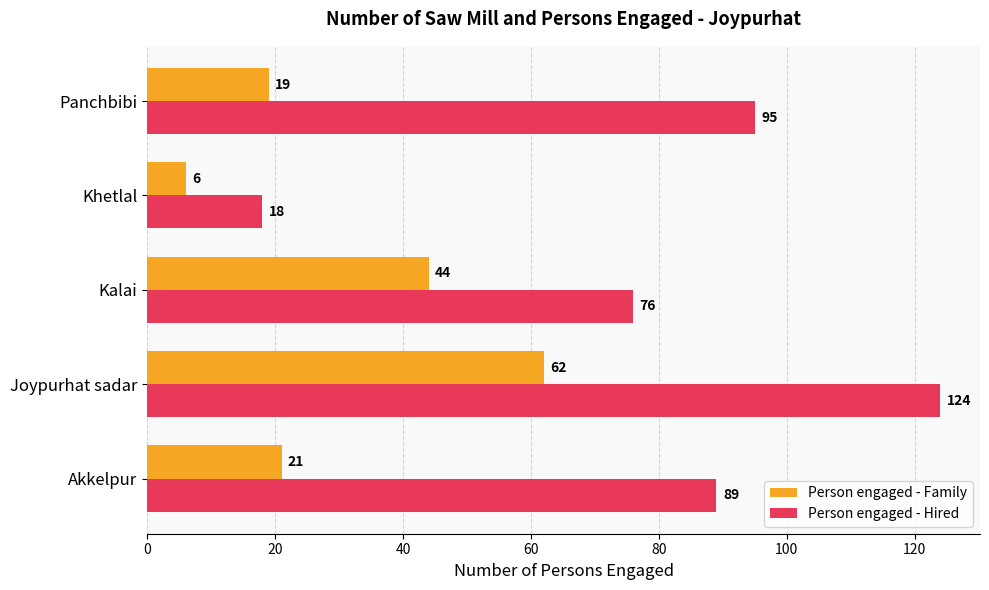

What is the difference between the highest and lowest values at Akkelpur?

68